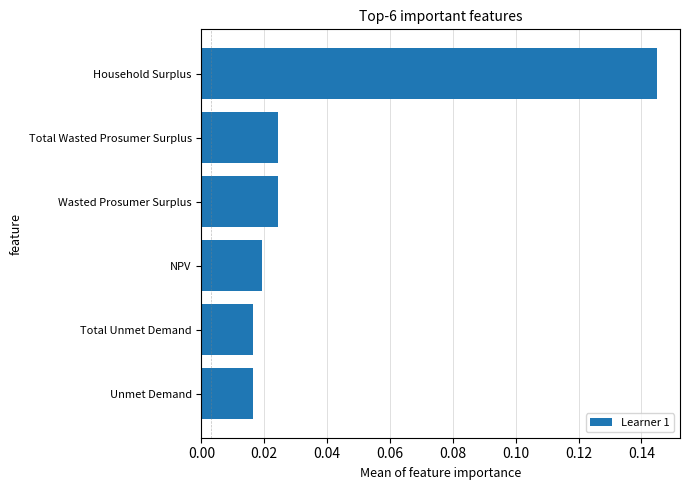

True or false: the data shows 0.2 at Household Surplus.

False